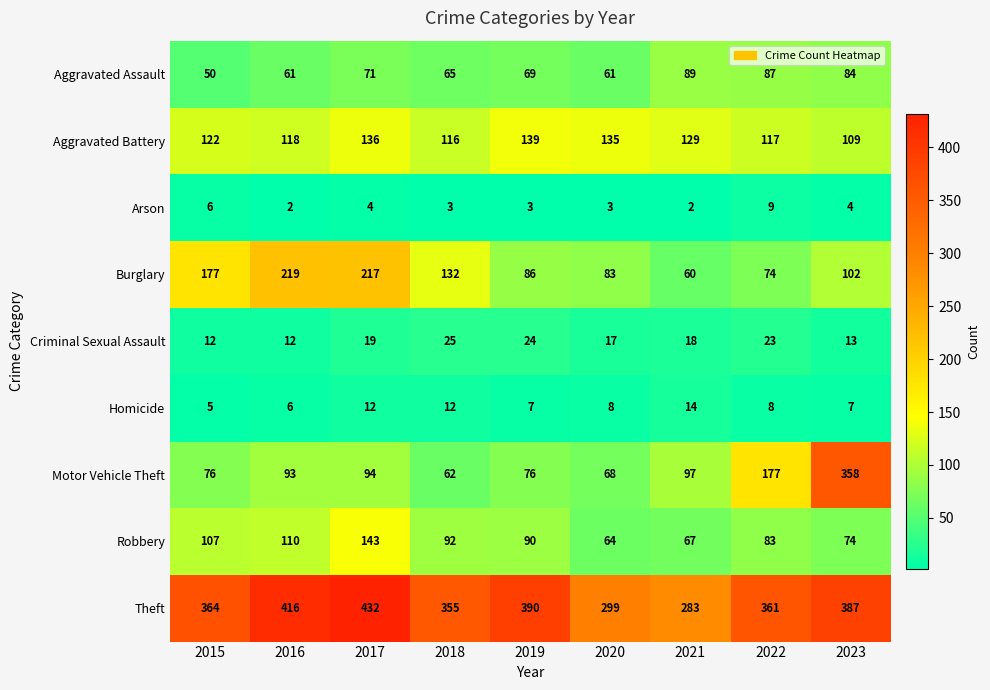

How many series are shown in this chart?

9